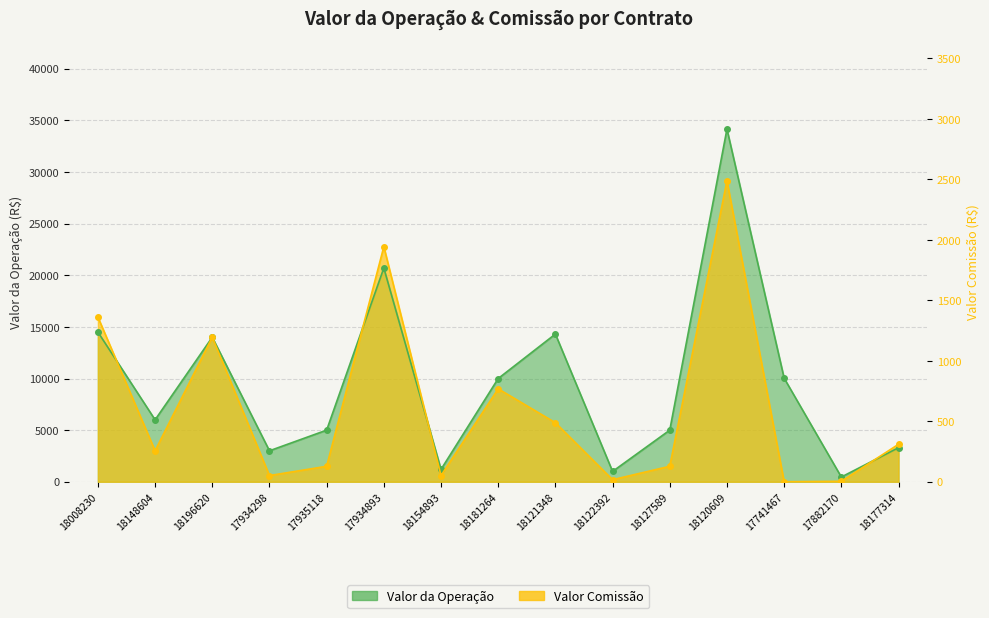

What is the sum of all Valor da Operação values?

142650.2